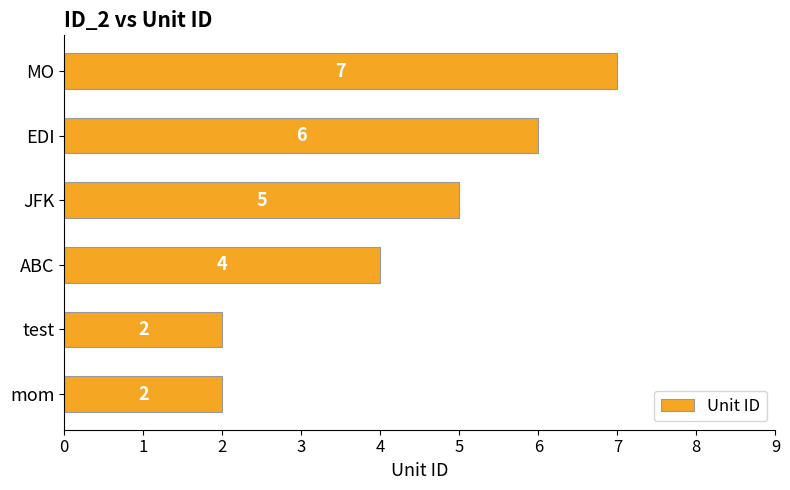

What is the difference between the maximum and minimum values?

5